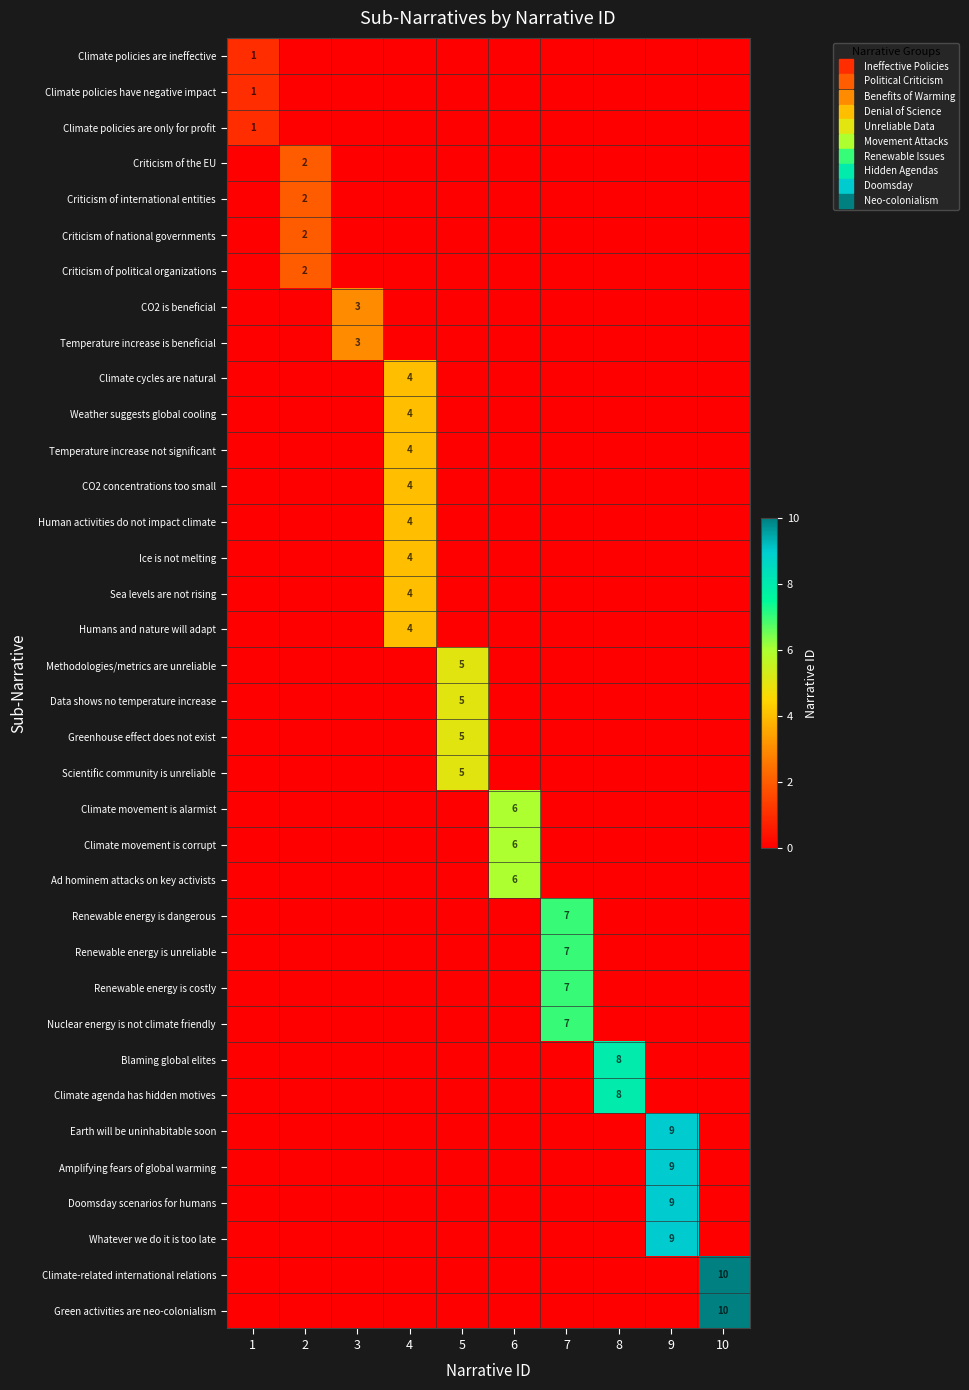

Rank the series by their maximum value, from highest to lowest.

Climate-related international relations, Green activities are neo-colonialism, Earth will be uninhabitable soon, Amplifying fears of global warming, Doomsday scenarios for humans, Whatever we do it is too late, Blaming global elites, Climate agenda has hidden motives, Renewable energy is dangerous, Renewable energy is unreliable, Renewable energy is costly, Nuclear energy is not climate friendly, Climate movement is alarmist, Climate movement is corrupt, Ad hominem attacks on key activists, Methodologies/metrics are unreliable, Data shows no temperature increase, Greenhouse effect does not exist, Scientific community is unreliable, Climate cycles are natural, Weather suggests global cooling, Temperature increase not significant, CO2 concentrations too small, Human activities do not impact climate, Ice is not melting, Sea levels are not rising, Humans and nature will adapt, CO2 is beneficial, Temperature increase is beneficial, Criticism of the EU, Criticism of international entities, Criticism of national governments, Criticism of political organizations, Climate policies are ineffective, Climate policies have negative impact, Climate policies are only for profit